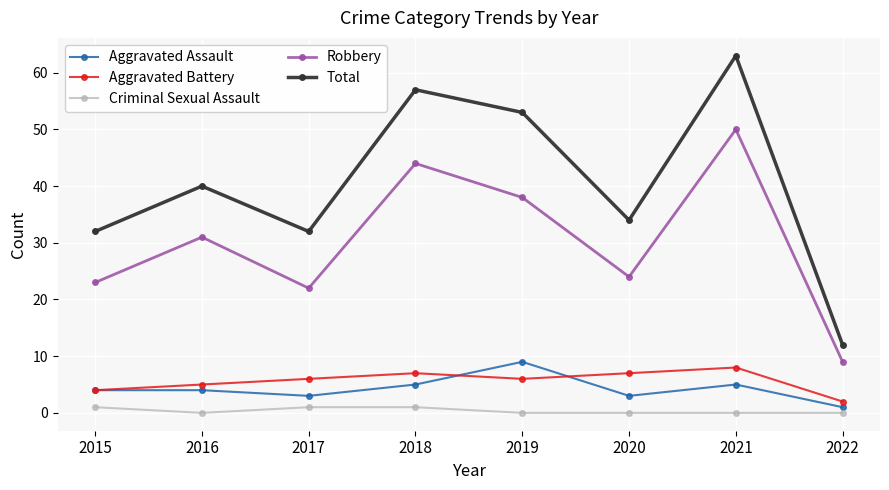

What is the difference between the highest and lowest values at 2019?

53